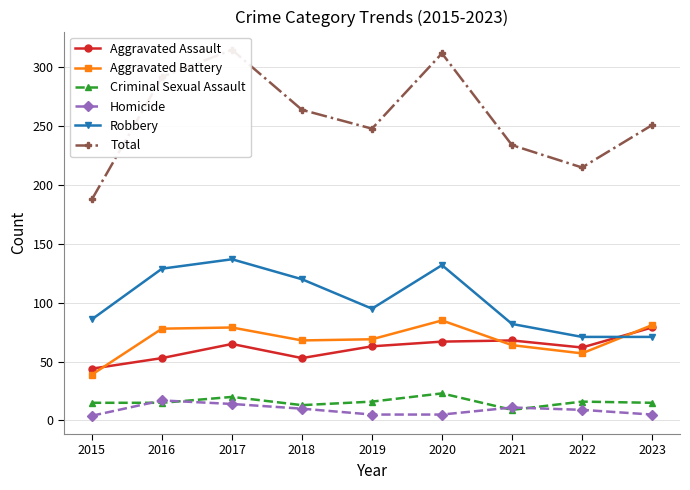

What is the total value across all series at 2023?

502